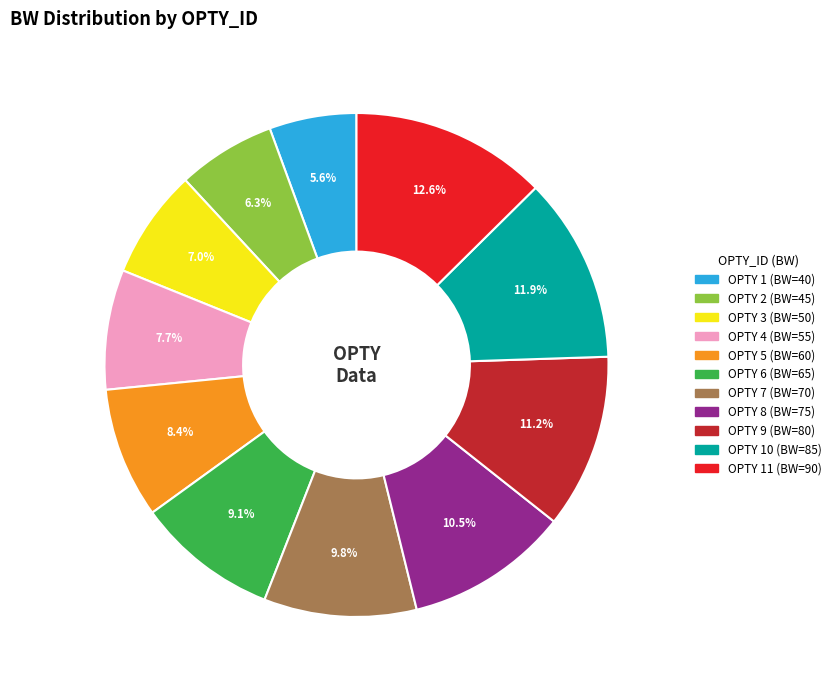

Is there a majority slice in this chart?

No